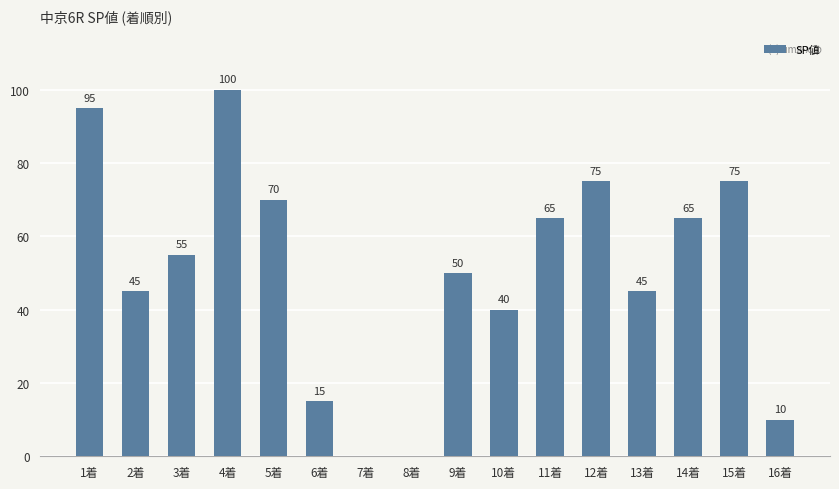

At which category does the chart reach its peak across all series?

4着